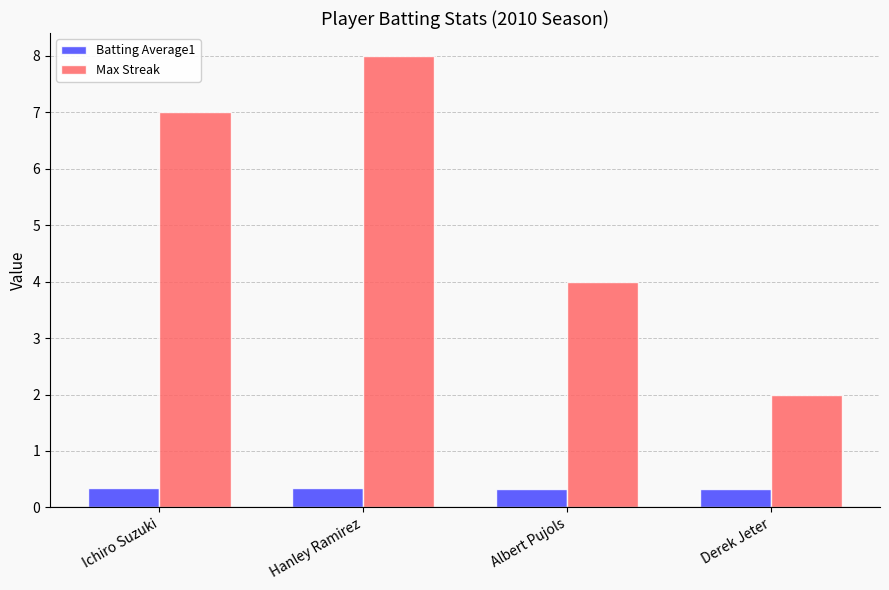

Which label corresponds to the largest value in the chart?

Hanley Ramirez